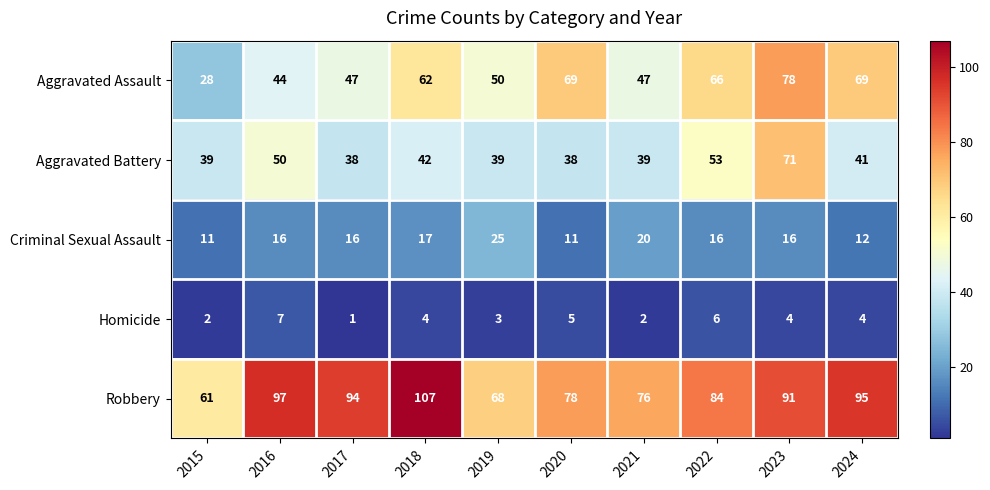

What is the minimum value for Aggravated Assault?

28